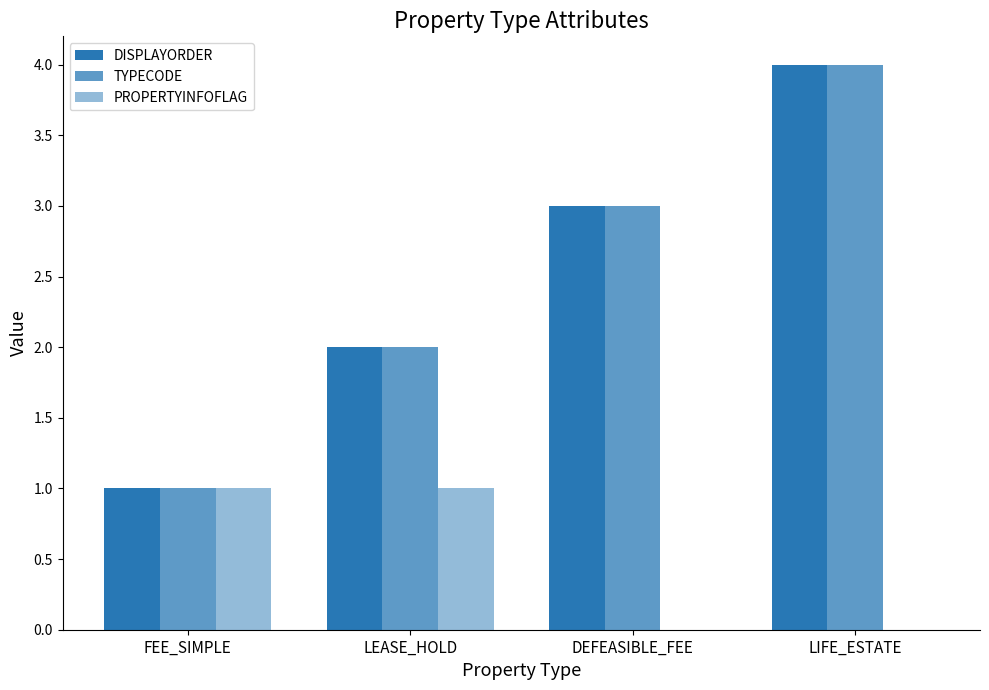

Count the number of categories in the chart.

4